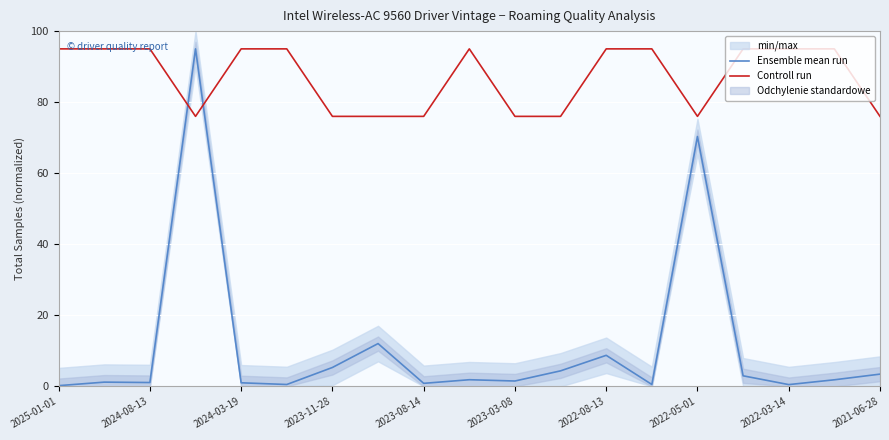

The Ensemble mean run series shows 8.7 at 2022-08-13. True or false?

True